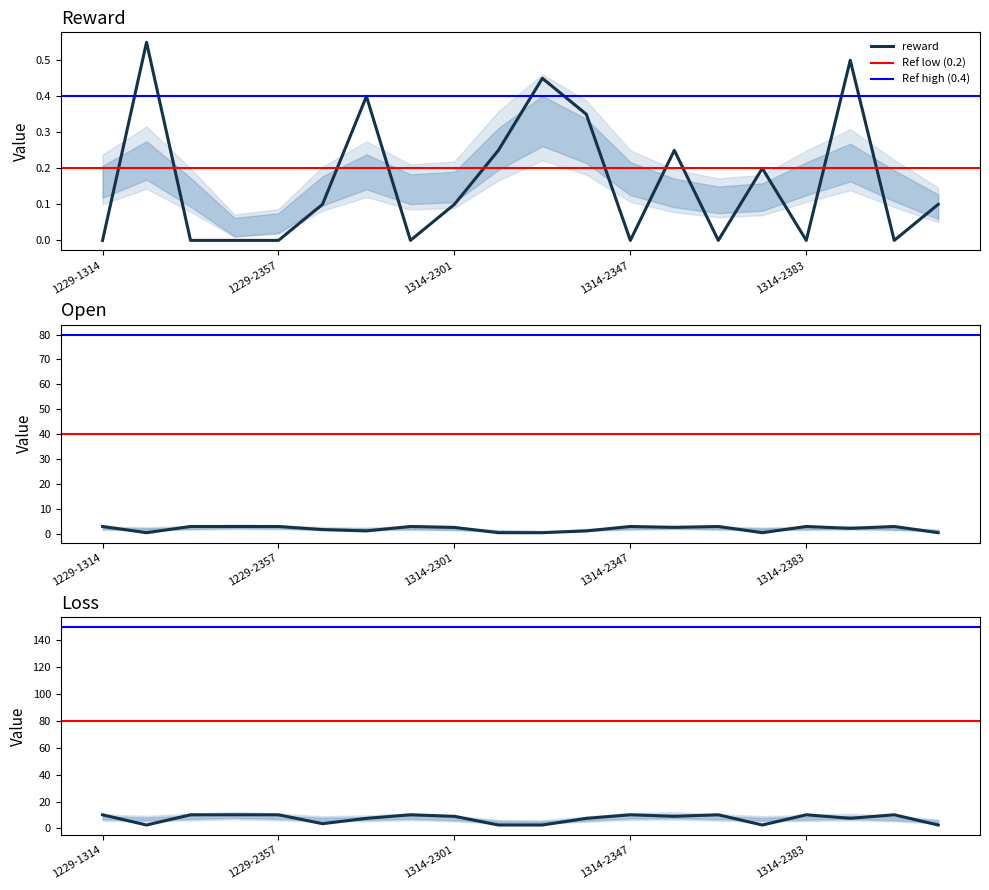

The reward series shows 0.1 at 1314-2301. True or false?

True